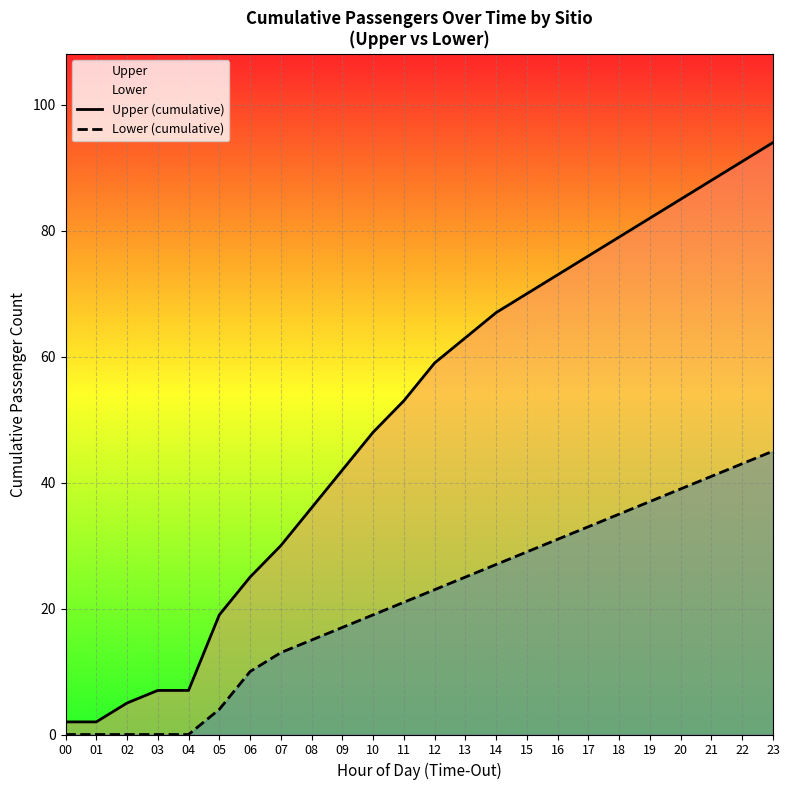

List the series in order of their overall mean, lowest first.

Lower (cumulative), Upper (cumulative)